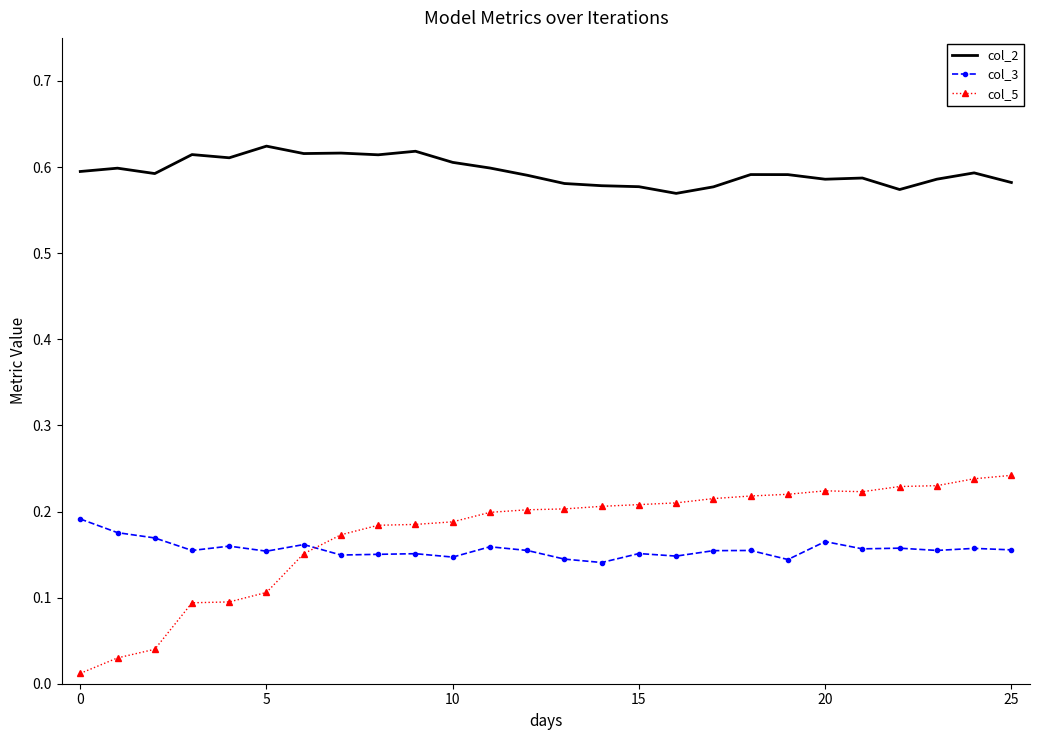

Which series has the largest range (max minus min)?

col_5